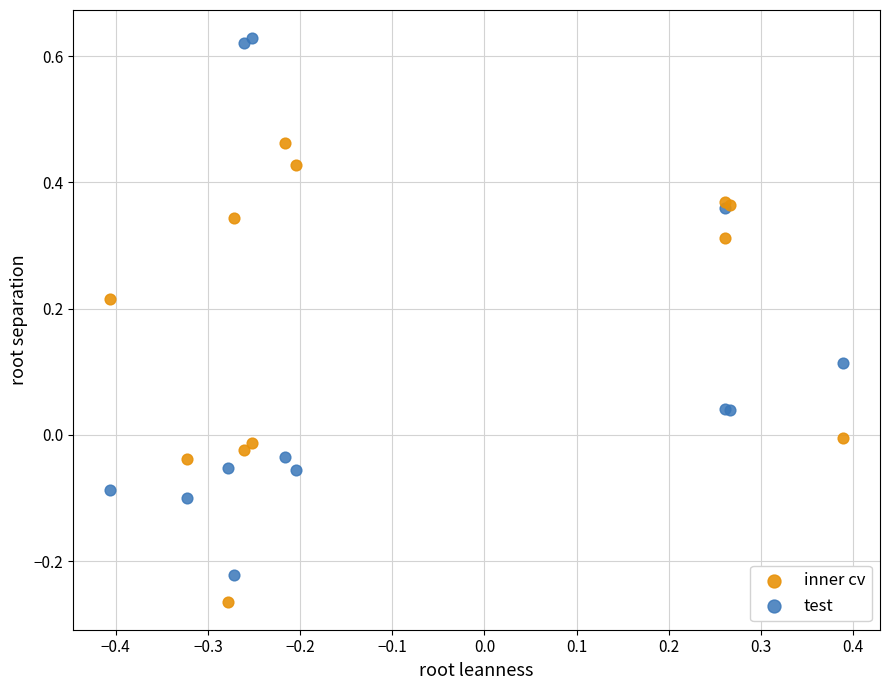

Which series reaches the minimum Y coordinate?

inner cv